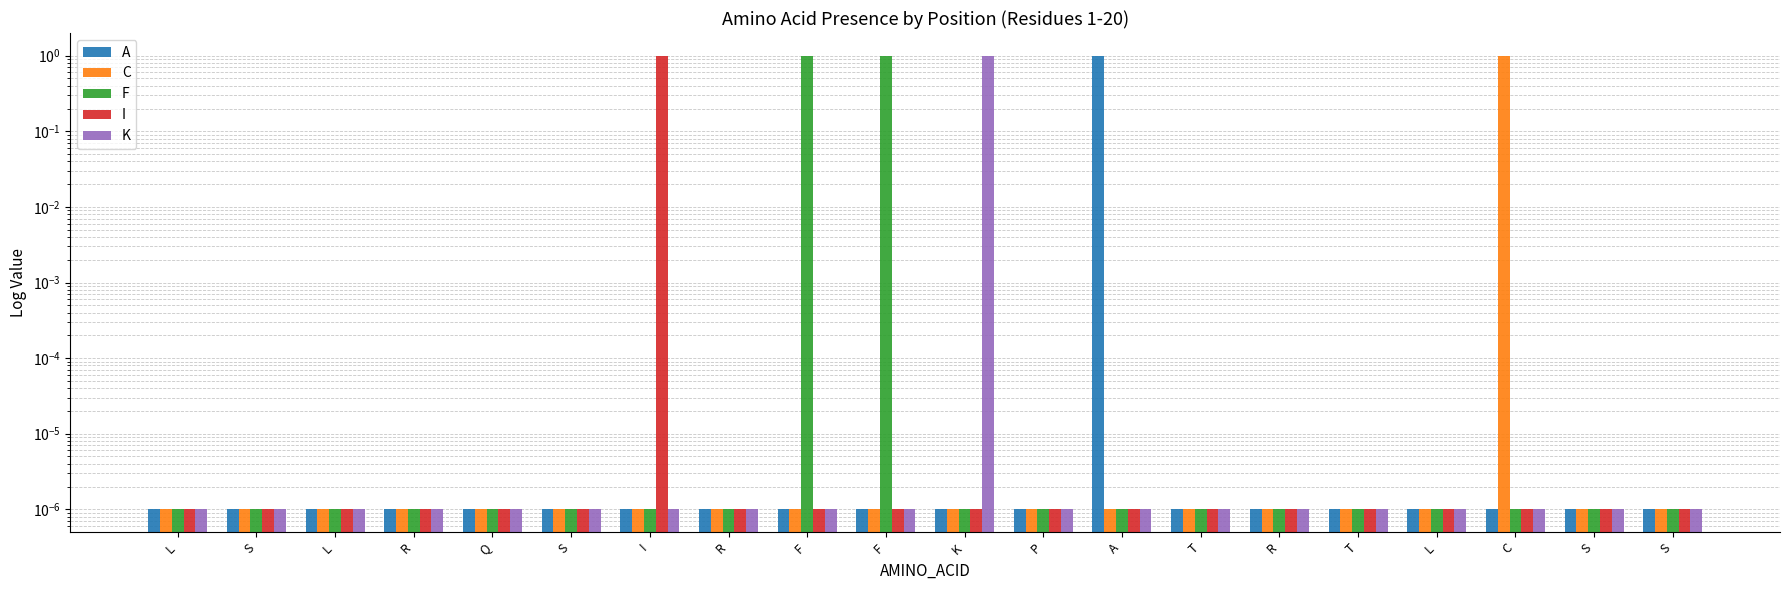

The value of F at A is 0.0. True or false?

False